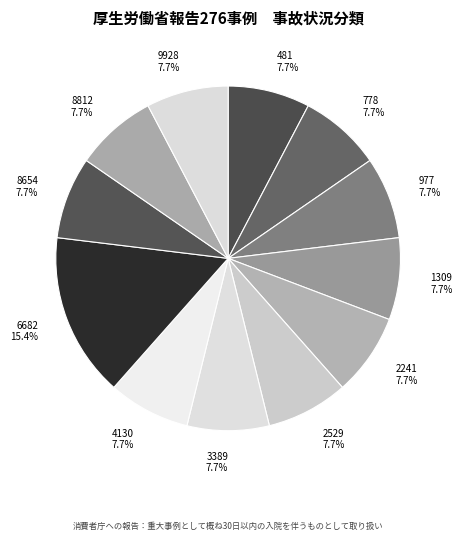

To the nearest percent, what is the difference between the largest and smallest slice percentages?

8%